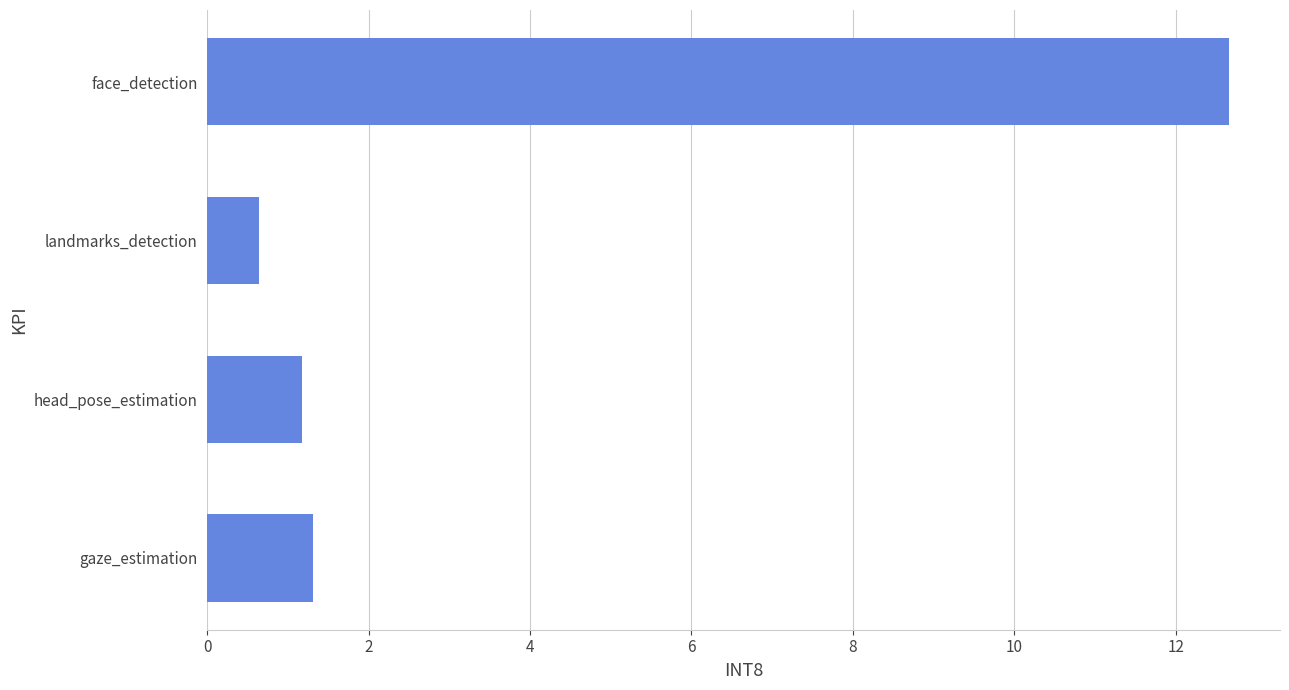

What is the label of the 3rd bar from the top?

head_pose_estimation